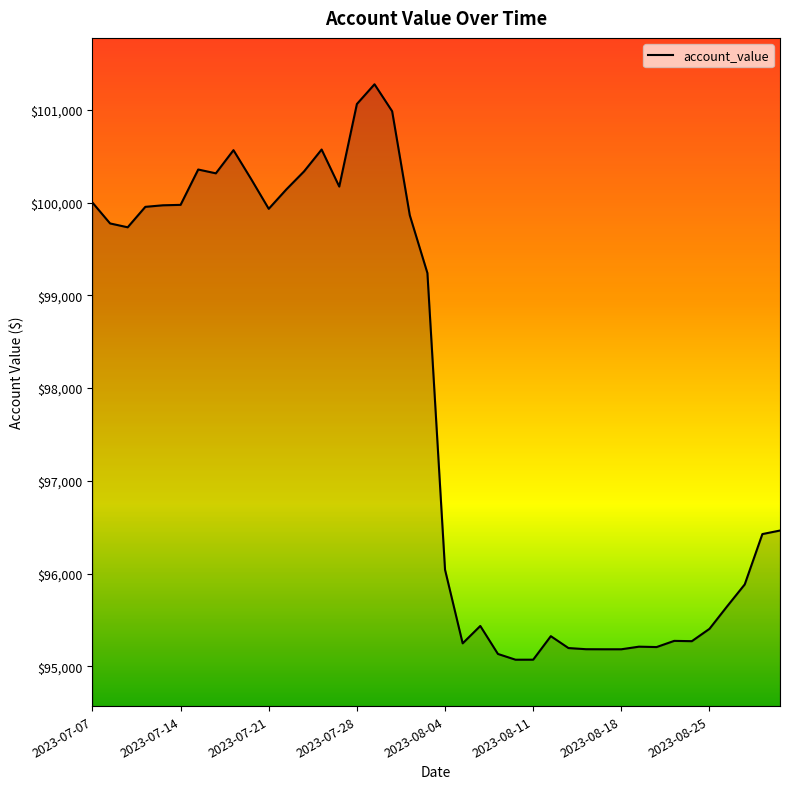

What is the smallest value displayed?

95071.0